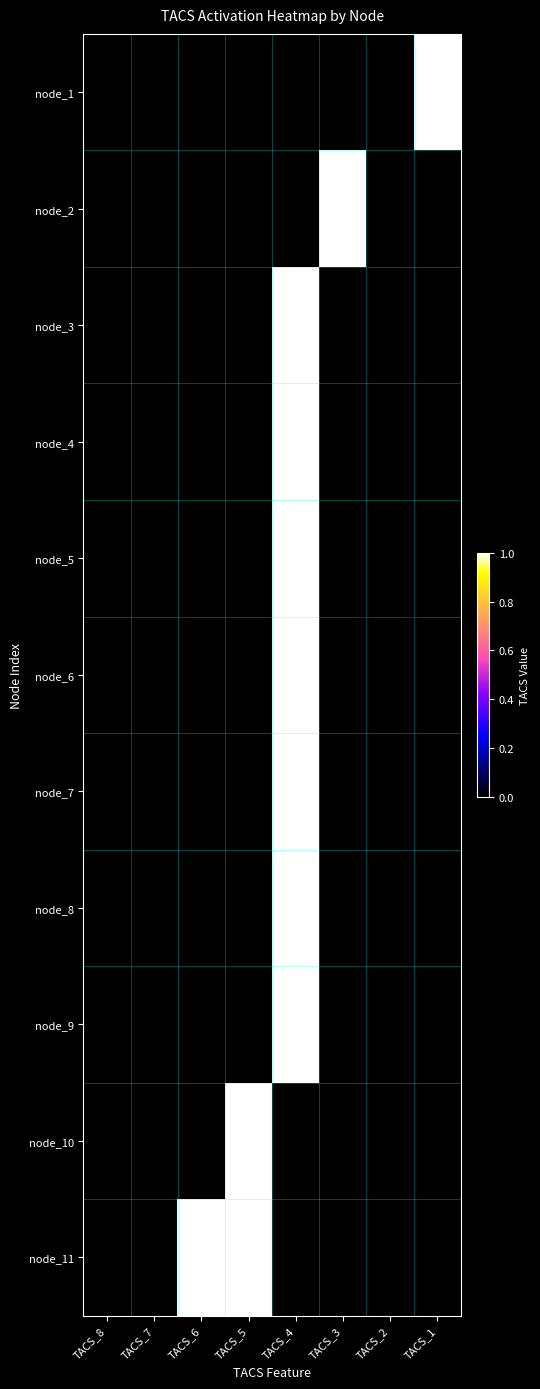

Between TACS_5 and TACS_4, which is larger?

TACS_5